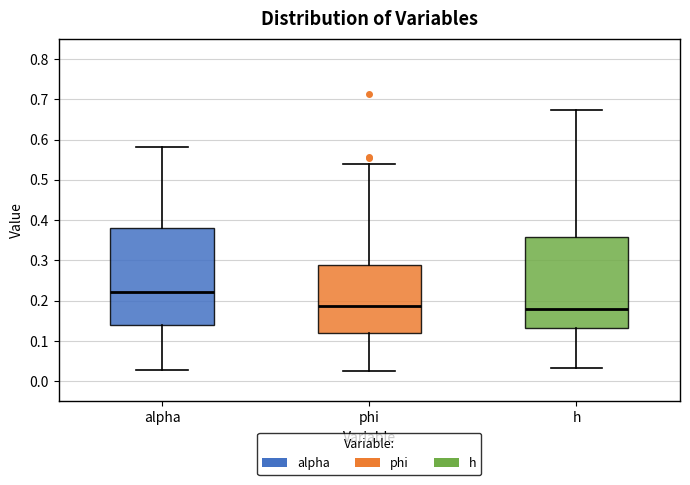

Reading left to right, transcribe this box plot: for each box, give where its median line is, the range the box spans, and where its two whiskers end, as read against the y-axis. The values are not printed on the chart, so give them approximately, as read against the axis.

alpha: median 0.22, box 0.14 to 0.38, whiskers 0.03 to 0.58
phi: median 0.19, box 0.12 to 0.29, whiskers 0.03 to 0.54
h: median 0.18, box 0.13 to 0.36, whiskers 0.03 to 0.67